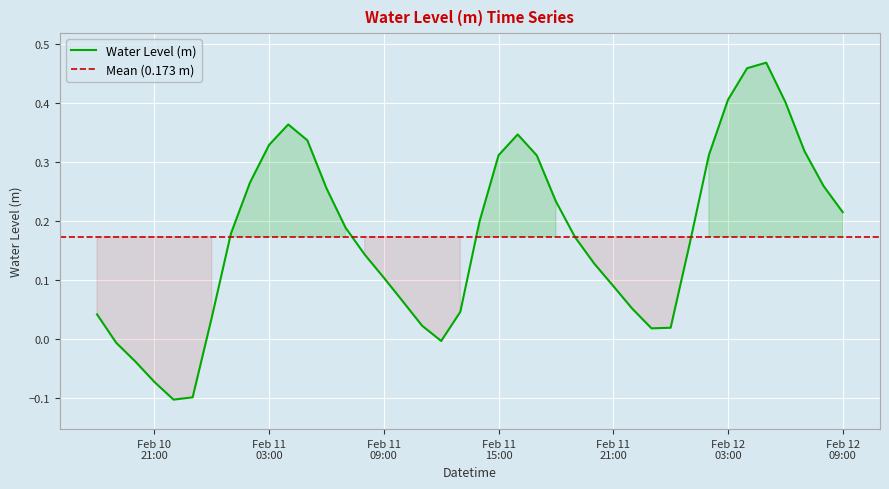

List the labels in order of value, smallest first.

2025-02-10 22:00:00, 2025-02-10 23:00:00, 2025-02-10 21:00:00, 2025-02-10 20:00:00, 2025-02-10 19:00:00, 2025-02-11 12:00:00, 2025-02-11 23:00:00, 2025-02-12 00:00:00, 2025-02-11 11:00:00, 2025-02-11 00:00:00, 2025-02-10 18:00:00, 2025-02-11 13:00:00, 2025-02-11 22:00:00, 2025-02-11 10:00:00, 2025-02-11 21:00:00, 2025-02-11 09:00:00, 2025-02-11 20:00:00, 2025-02-11 08:00:00, 2025-02-12 01:00:00, 2025-02-11 19:00:00, 2025-02-11 01:00:00, 2025-02-11 07:00:00, 2025-02-11 14:00:00, 2025-02-12 09:00:00, 2025-02-11 18:00:00, 2025-02-11 06:00:00, 2025-02-12 08:00:00, 2025-02-11 02:00:00, 2025-02-11 17:00:00, 2025-02-11 15:00:00, 2025-02-12 02:00:00, 2025-02-12 07:00:00, 2025-02-11 03:00:00, 2025-02-11 05:00:00, 2025-02-11 16:00:00, 2025-02-11 04:00:00, 2025-02-12 06:00:00, 2025-02-12 03:00:00, 2025-02-12 04:00:00, 2025-02-12 05:00:00